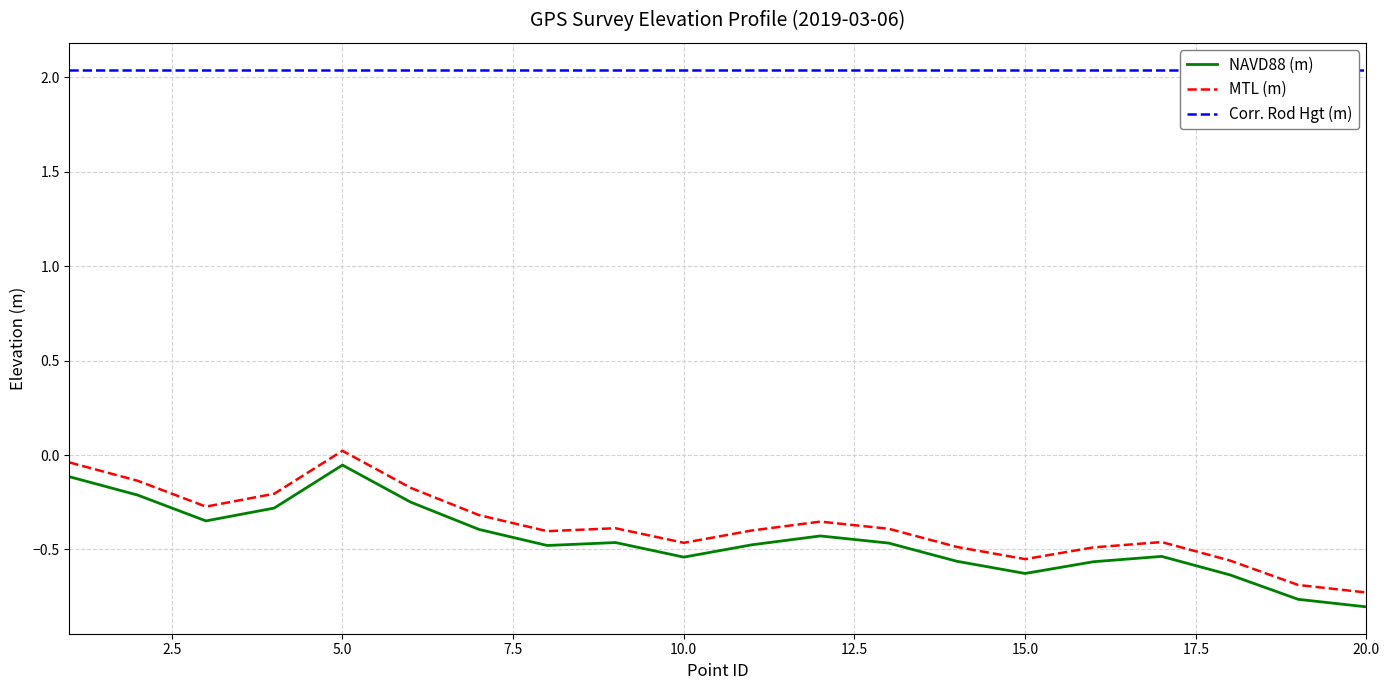

True or false: Corr. Rod Hgt (m) and MTL (m) intersect in this chart.

False